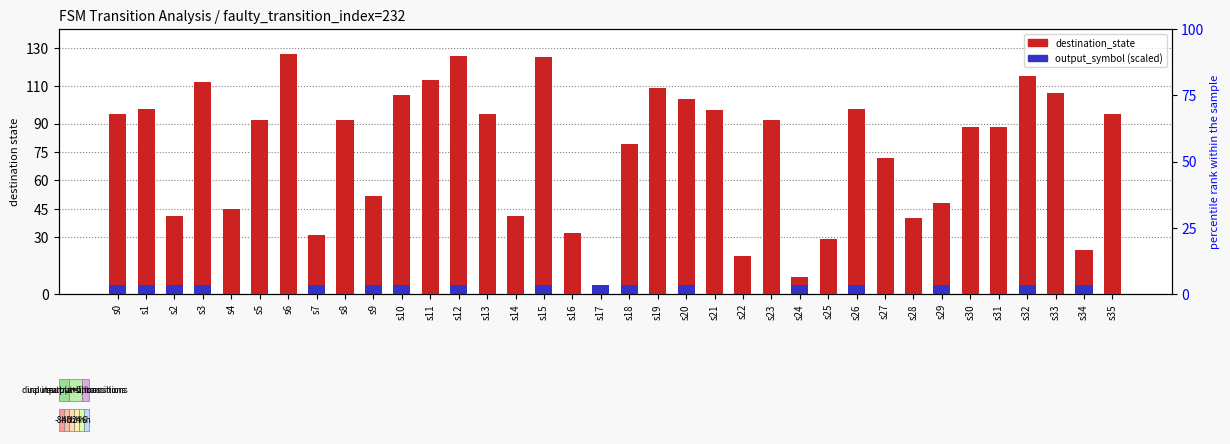

List the series in order of their peak value, lowest first.

output_symbol (scaled), destination_state